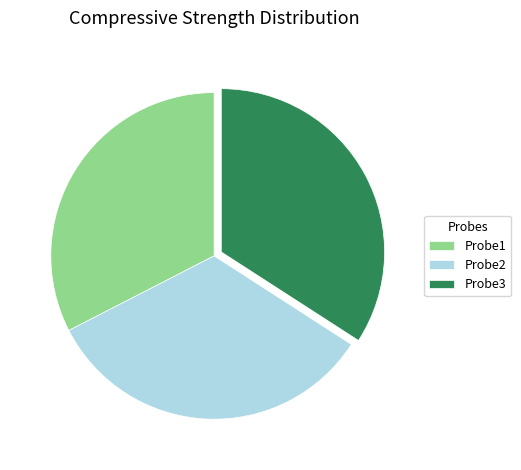

Which has a higher value, Probe3 or Probe1?

Probe3